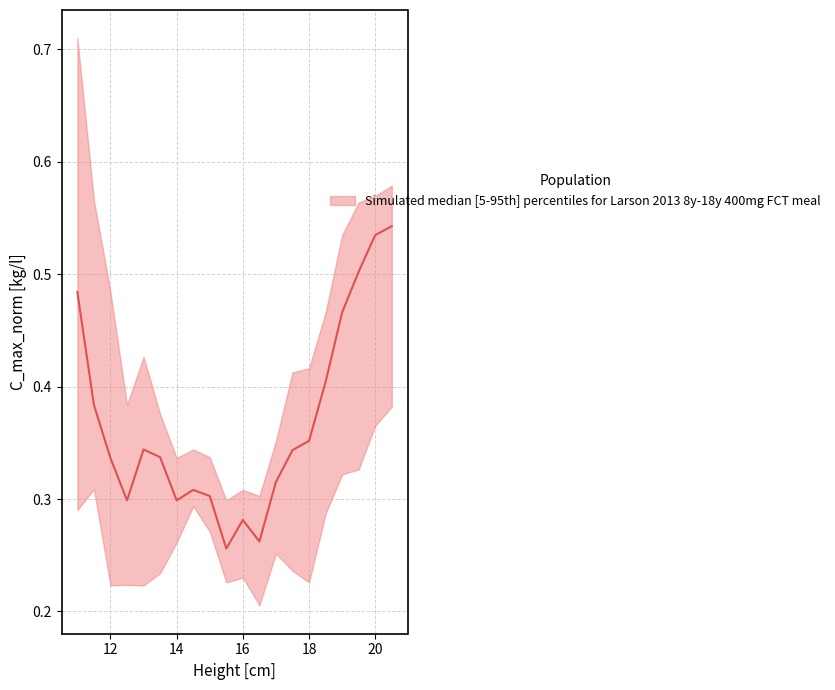

Between 2 and 19, which series saw the biggest shift?

median